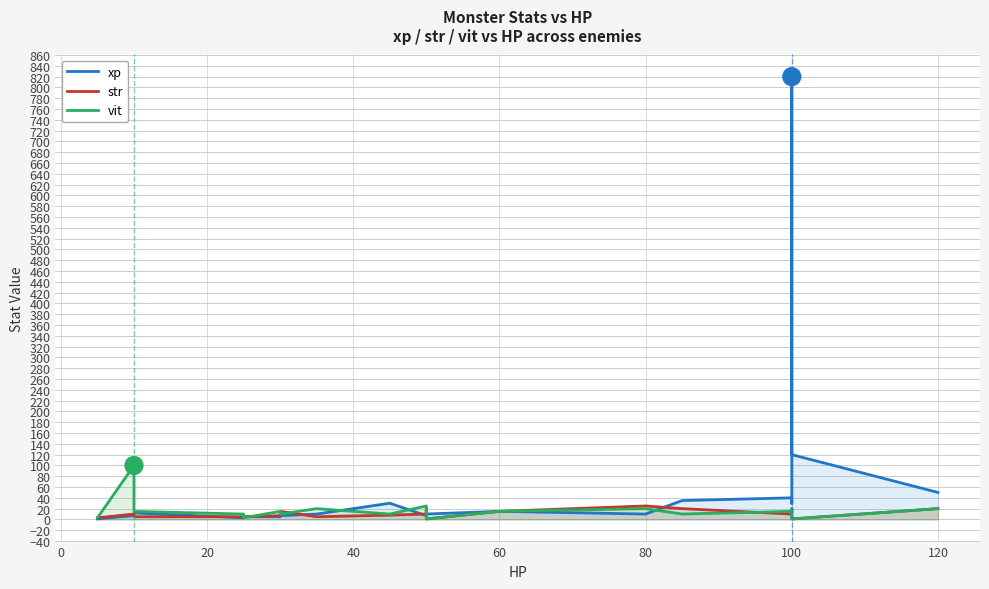

What is the maximum value for vit?

100